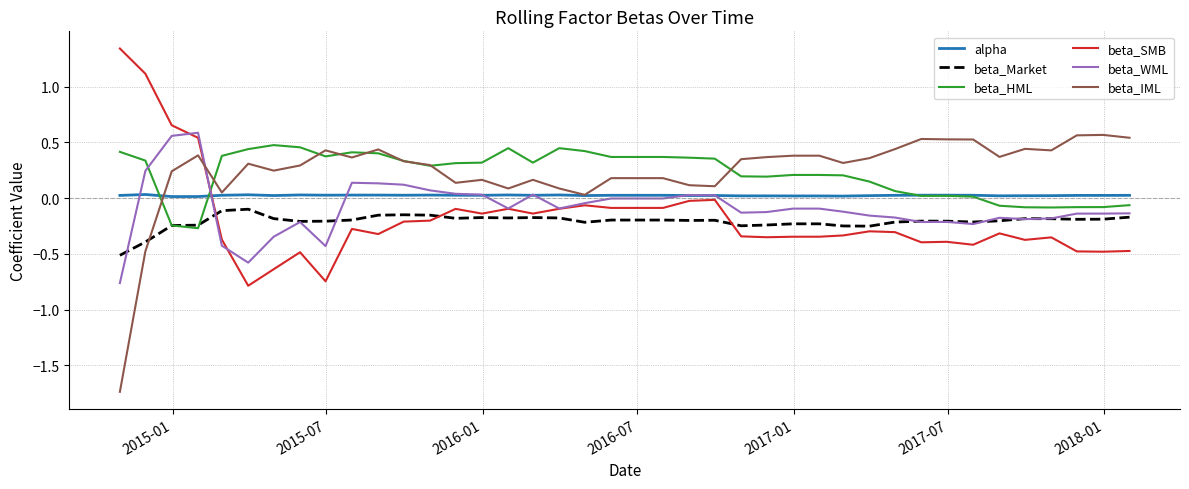

What are all the series names shown in the legend?

alpha, beta_Market, beta_HML, beta_SMB, beta_WML, beta_IML